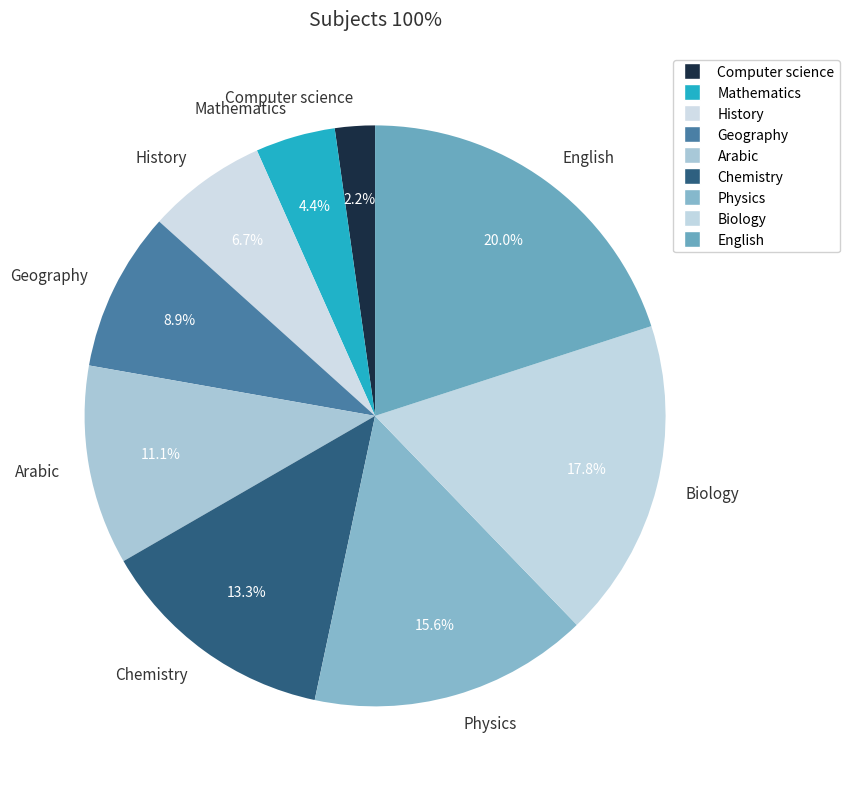

How much of the chart is everything except Biology?

82.2%